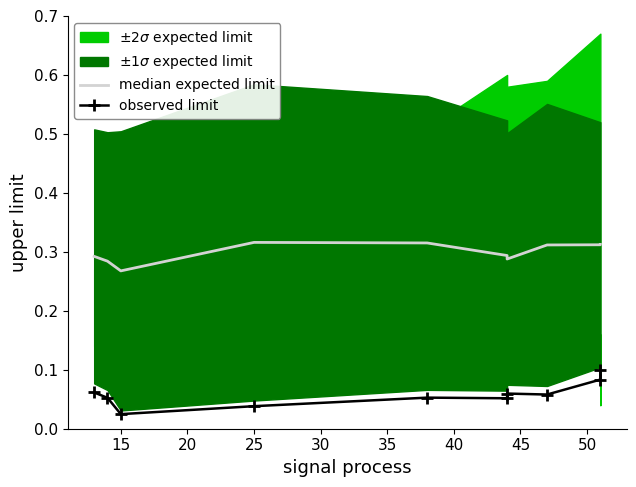

Which category has the highest value in the median expected limit series?

25